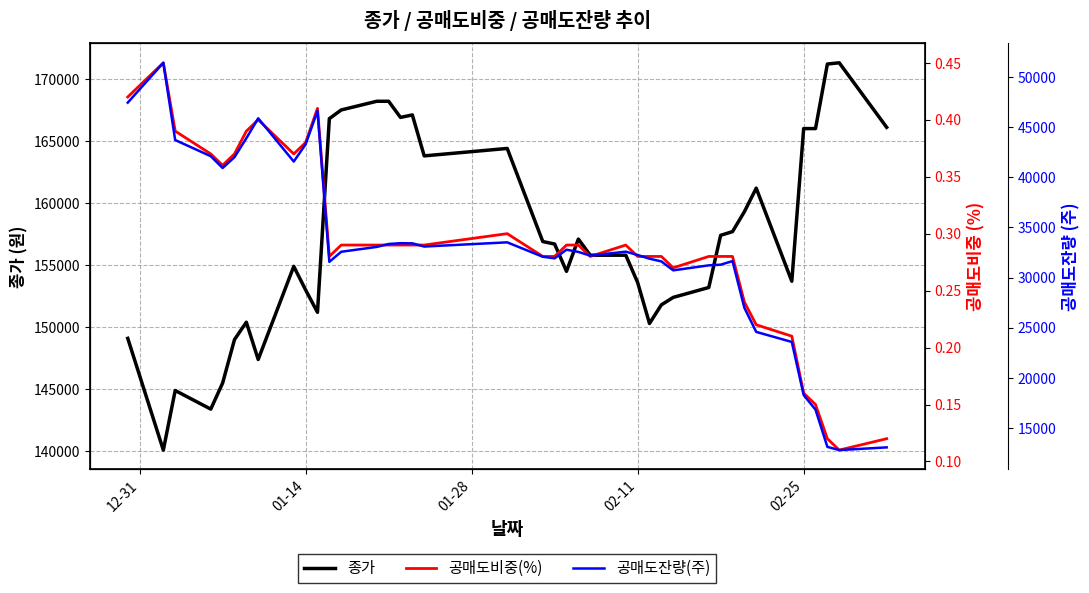

True or false: 종가 has more than 2 points higher than both neighbors.

True